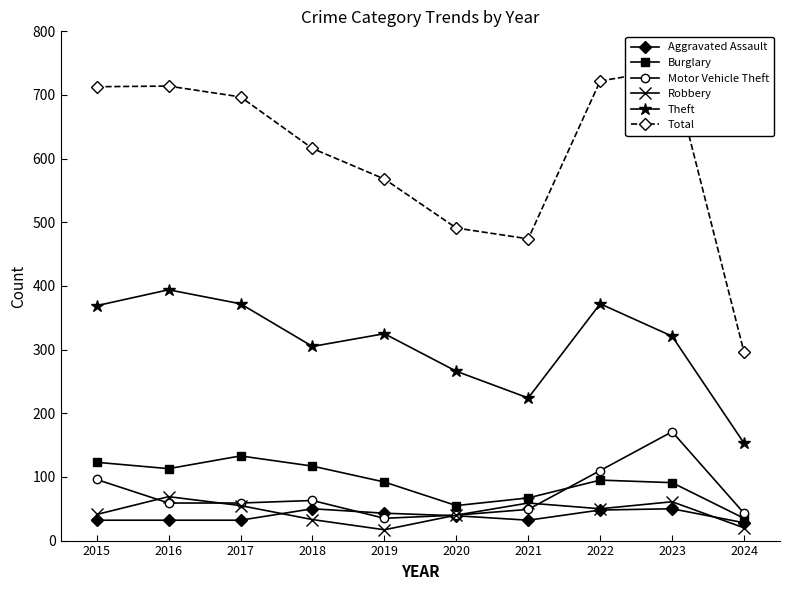

Where is the first local minimum for Burglary?

2016